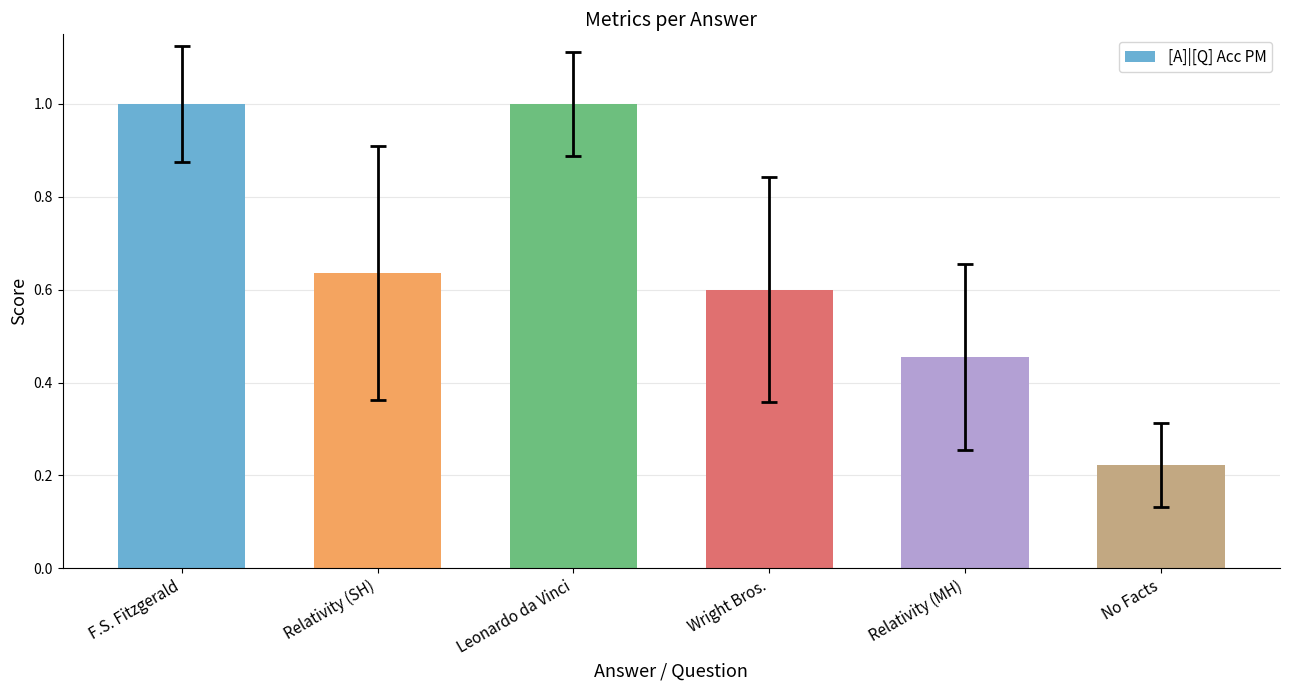

Is it true that the value at Relativity (SH) is 0.9?

False